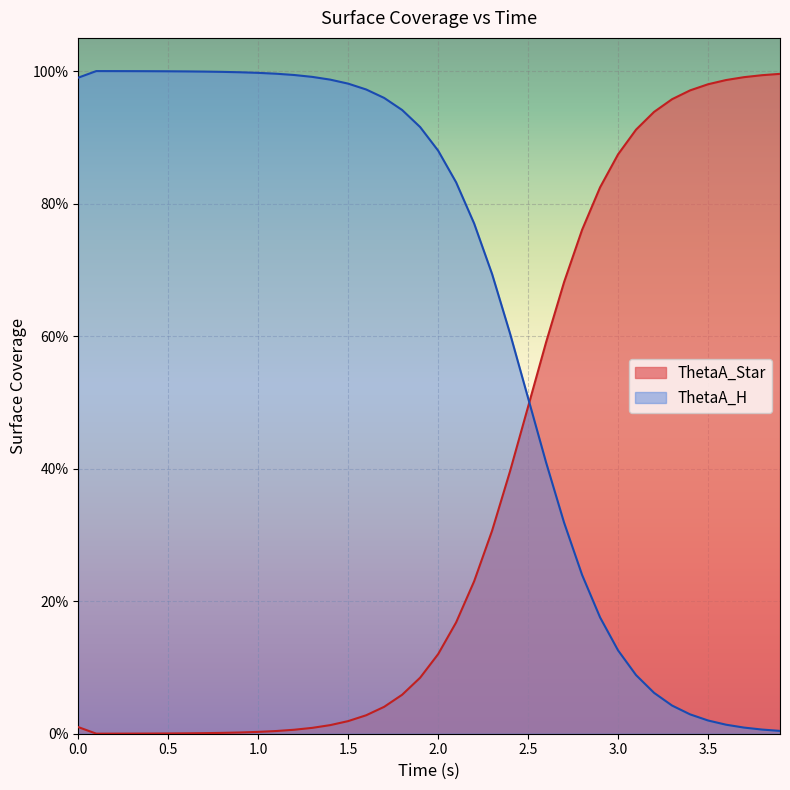

Which series has the largest range (max minus min)?

ThetaA_Star